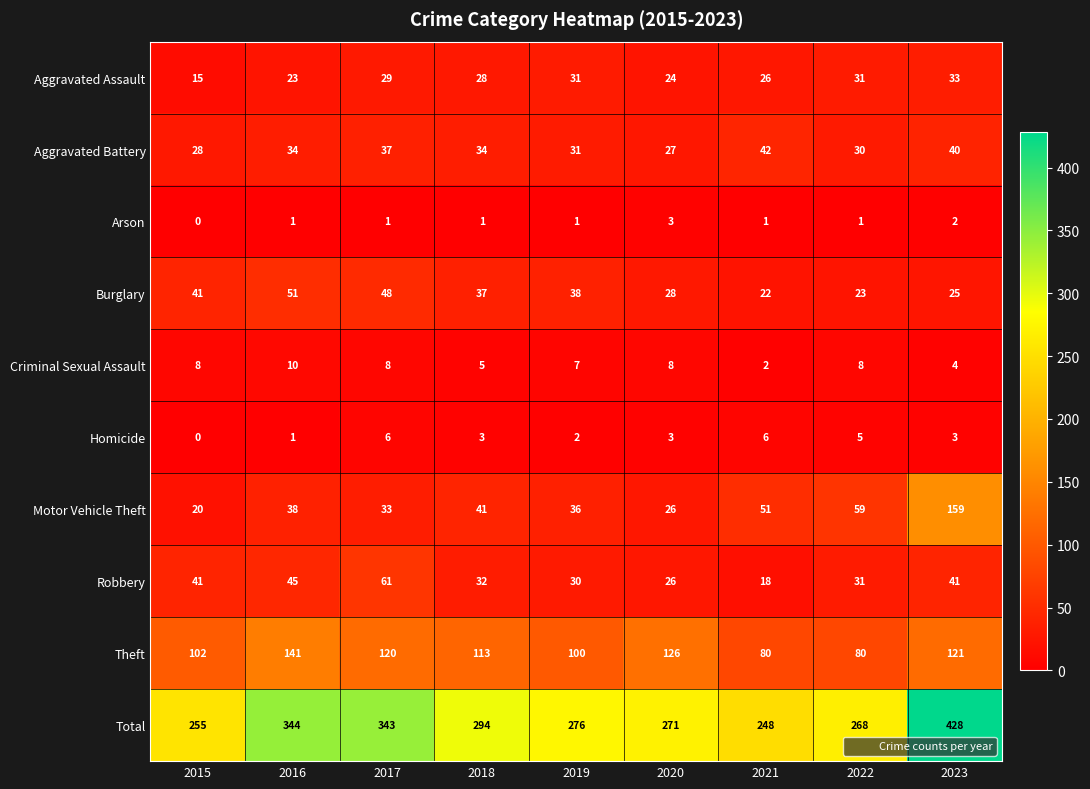

Which category has the highest value across all series?

2023